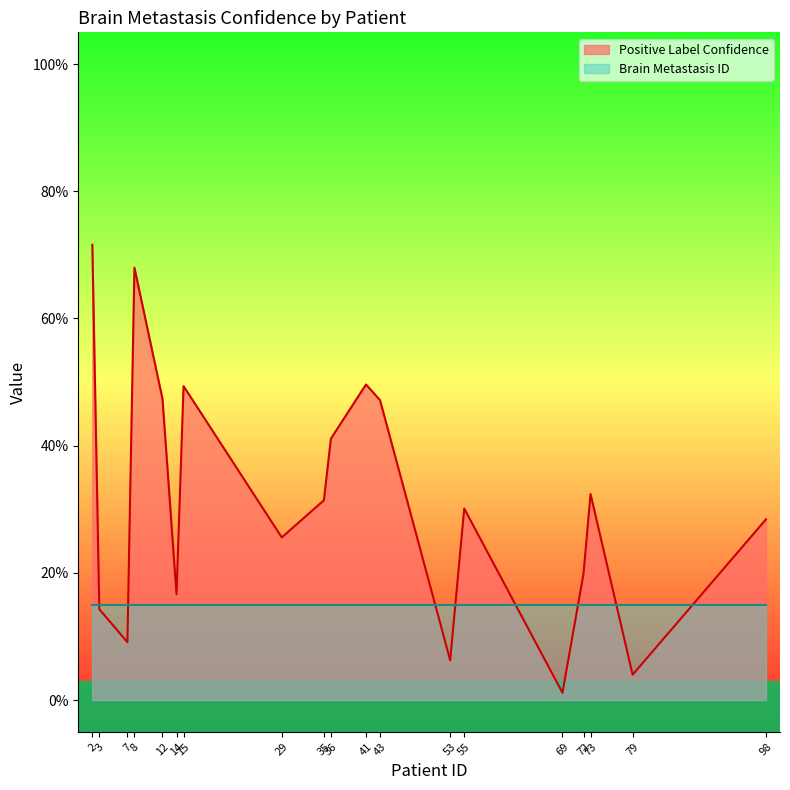

Rank the categories by value from lowest to highest.

69, 79, 53, 7, 3, 14, 72, 29, 98, 55, 35, 73, 36, 43, 12, 15, 41, 8, 2